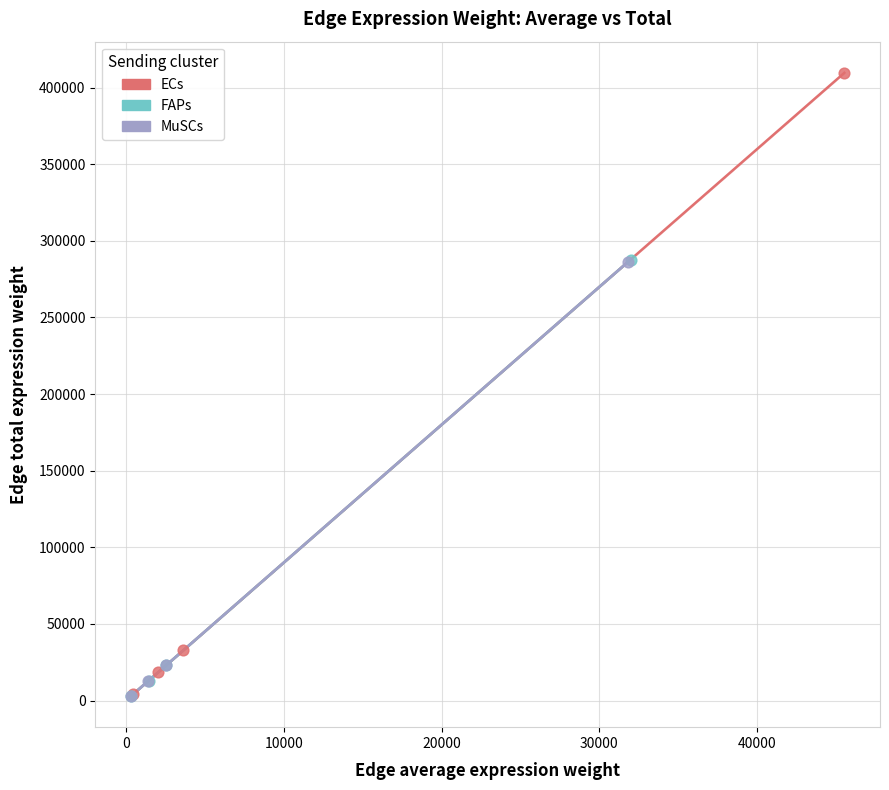

Which series has the widest spread of Y values?

ECs